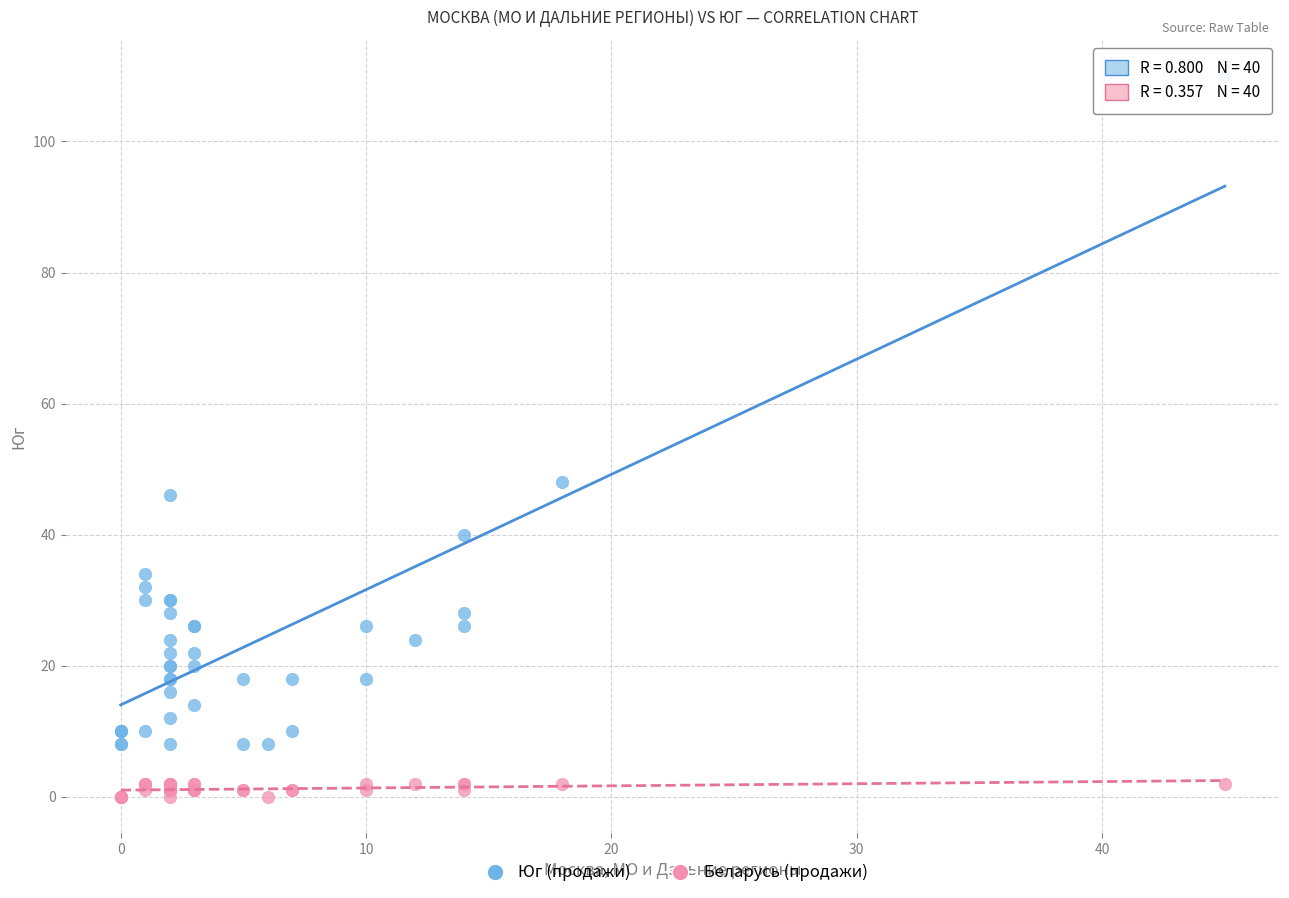

What are all the series names shown in the legend?

Юг (продажи), Беларусь (продажи)